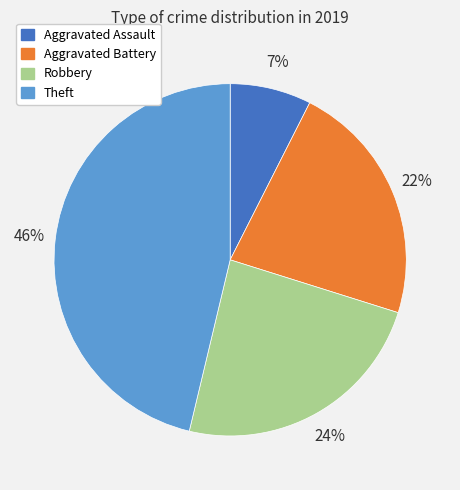

To the nearest percent, what is the difference between the largest and smallest slice percentages?

39%